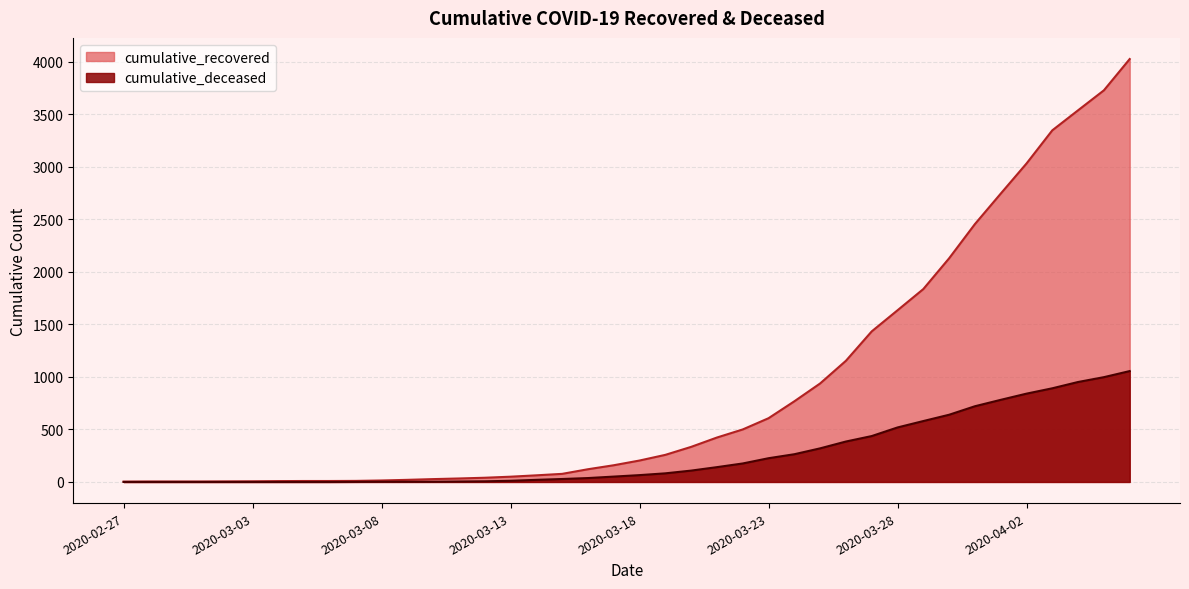

Where does the cumulative_recovered series first go above 204?

2020-03-19